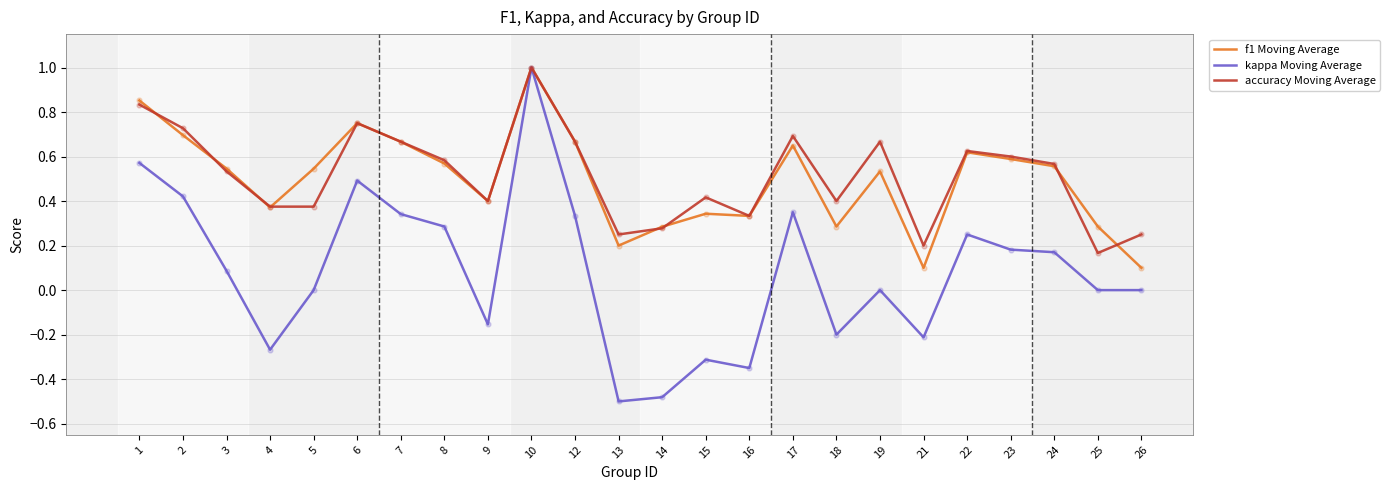

Is the value of kappa Moving Average at 7 greater than the value of f1 Moving Average at 6?

No